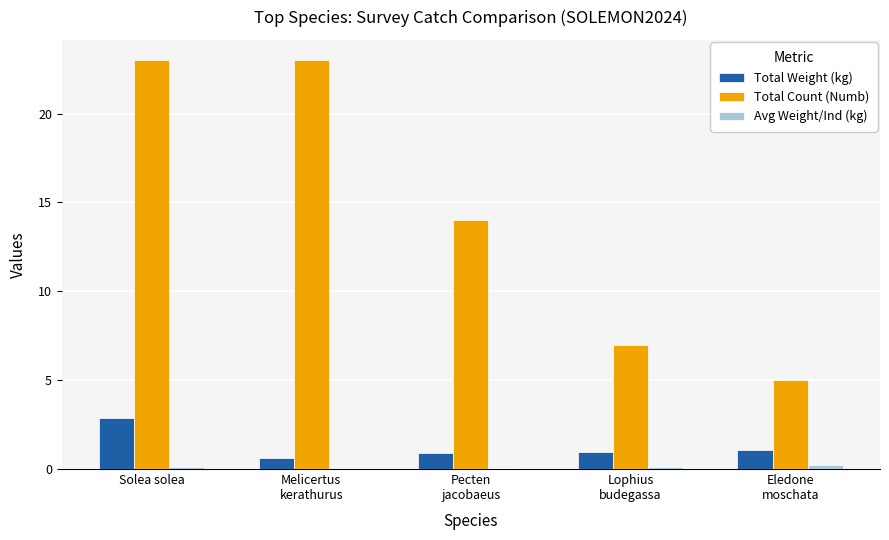

True or false: Total Weight (kg) has a value of 1.4 at Solea solea.

False